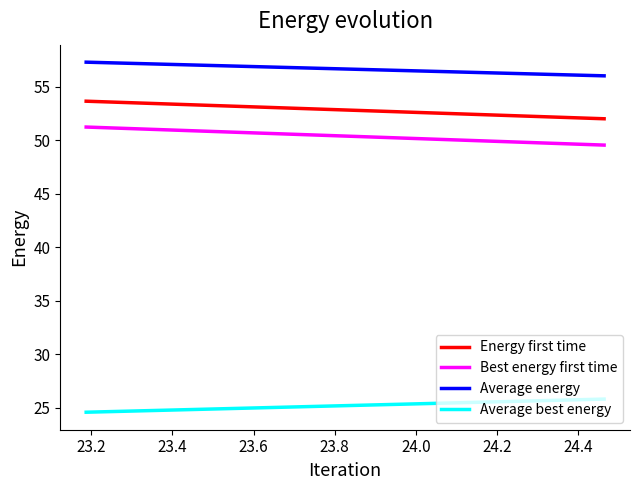

What are all the series names shown in the legend?

Energy first time, Best energy first time, Average energy, Average best energy